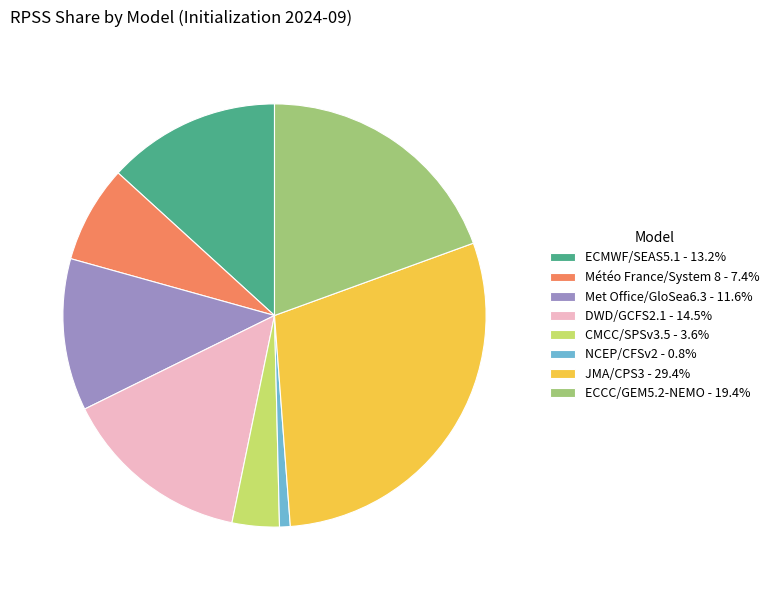

Count the number of slices in the pie.

8